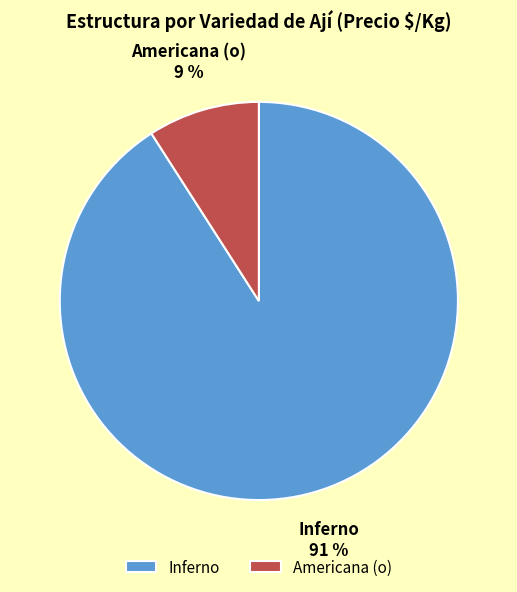

Between Inferno and Americana (o), which is larger?

Inferno